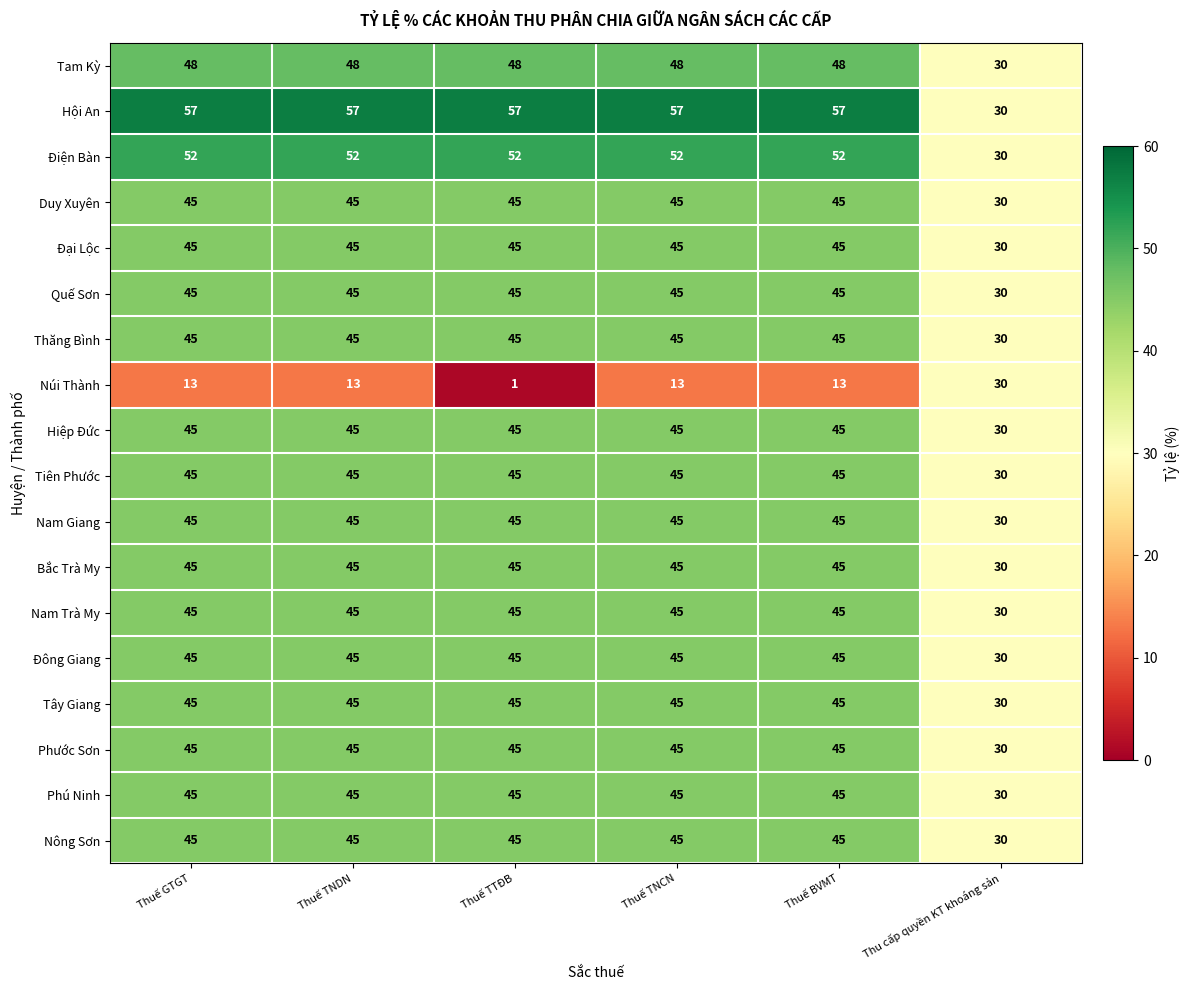

The Tây Giang series shows 45 at Thuế BVMT. True or false?

True